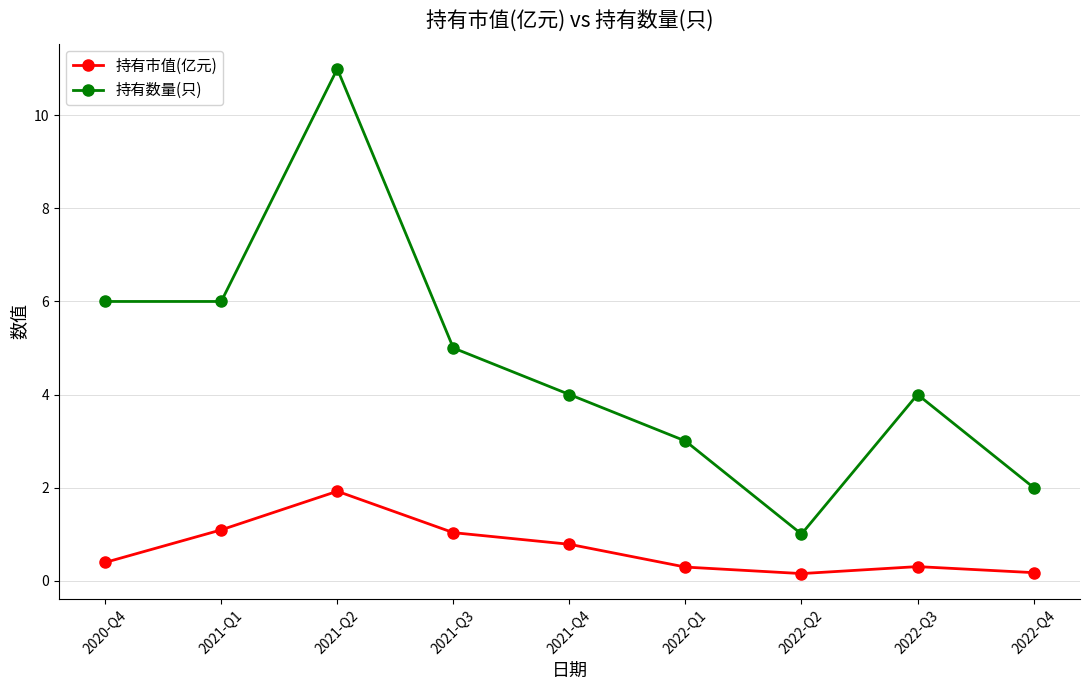

True or false: 持有数量(只) has a value of 11.0 at 2021-Q2.

True